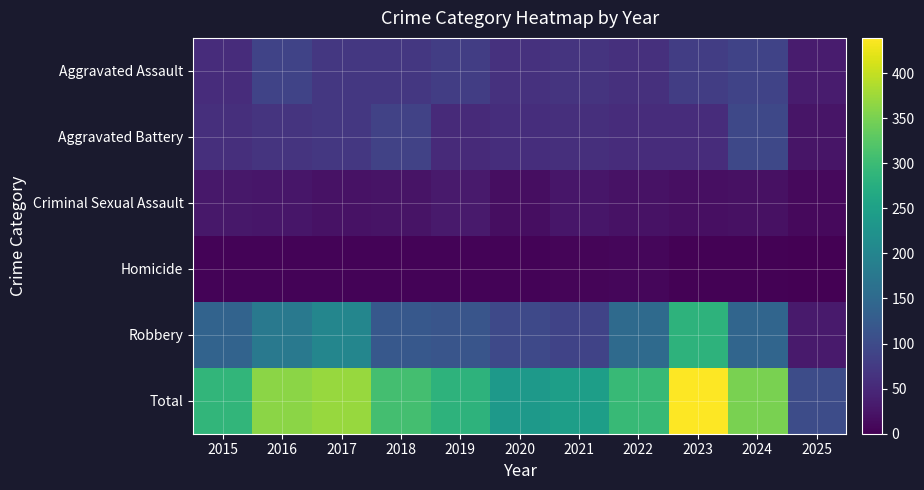

Reading left to right, what are all the values shown in this chart?

Aggravated Assault: 2015=56	2016=88	2017=72	2018=72	2019=80	2020=62	2021=66	2022=61	2023=79	2024=88	2025=34
Aggravated Battery: 2015=60	2016=66	2017=71	2018=86	2019=53	2020=57	2021=60	2022=56	2023=55	2024=95	2025=25
Criminal Sexual Assault: 2015=29	2016=26	2017=22	2018=24	2019=31	2020=16	2021=26	2022=21	2023=18	2024=20	2025=11
Homicide: 2015=5	2016=4	2017=4	2018=4	2019=4	2020=5	2021=6	2022=7	2023=3	2024=3	2025=0
Robbery: 2015=139	2016=178	2017=202	2018=121	2019=116	2020=97	2021=88	2022=151	2023=284	2024=144	2025=32
Total: 2015=289	2016=362	2017=371	2018=307	2019=284	2020=237	2021=246	2022=296	2023=439	2024=350	2025=102